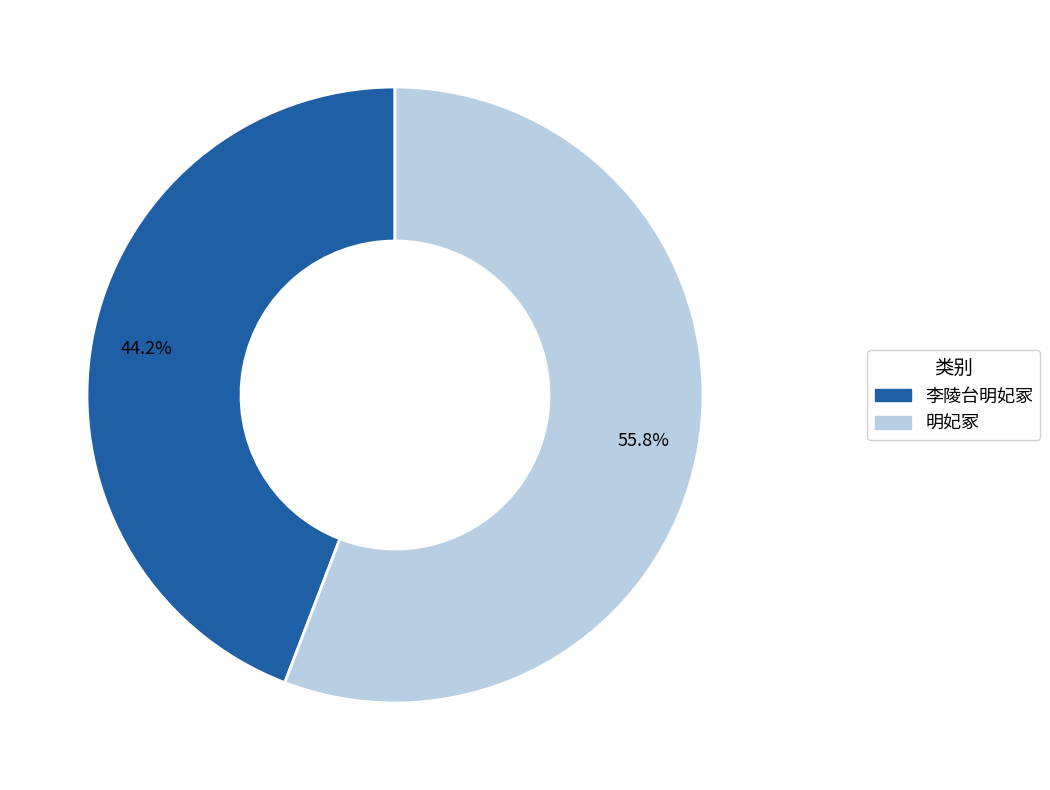

To the nearest percent, what is the difference between the 李陵台明妃冢 and 明妃冢 slice percentages?

12%